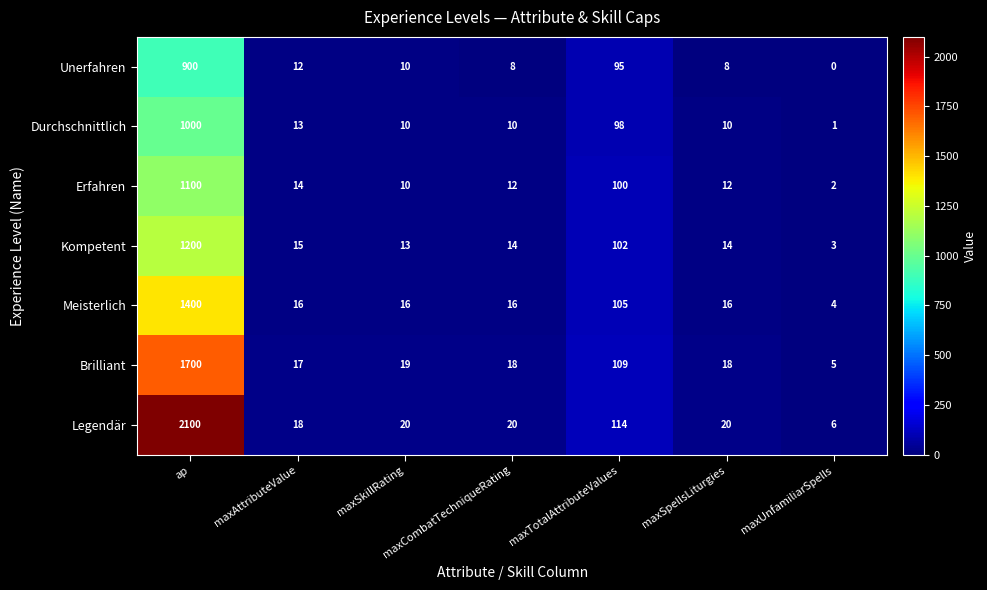

What is the total value across all series at ap?

9400